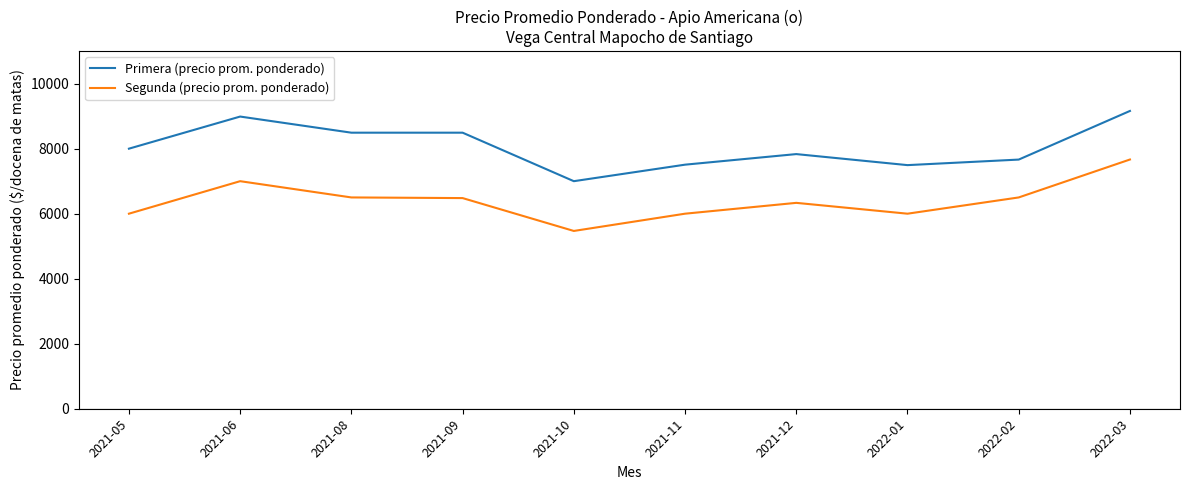

What is the total value across all series at 2021-09?

14972.0